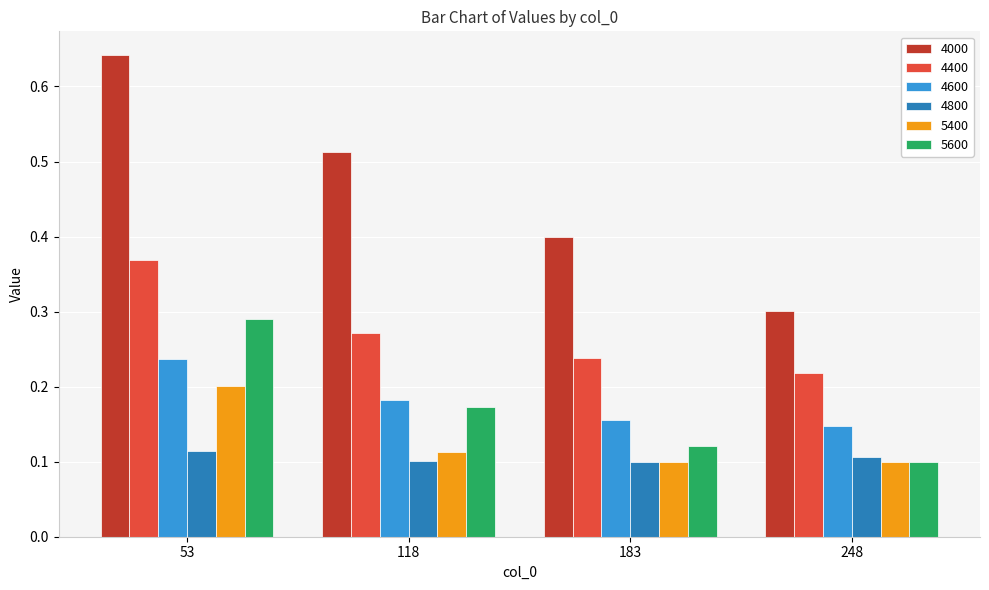

The value of 4600 at 53 is 0.2. True or false?

True